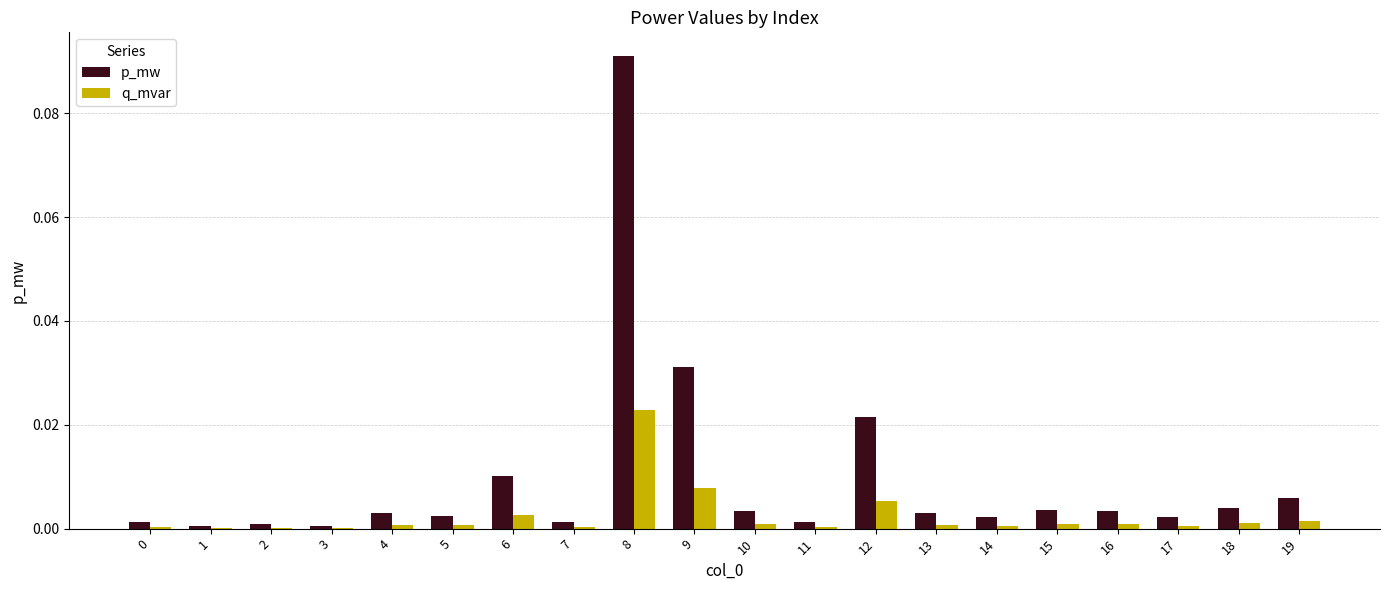

At which label does p_mw reach its peak?

8